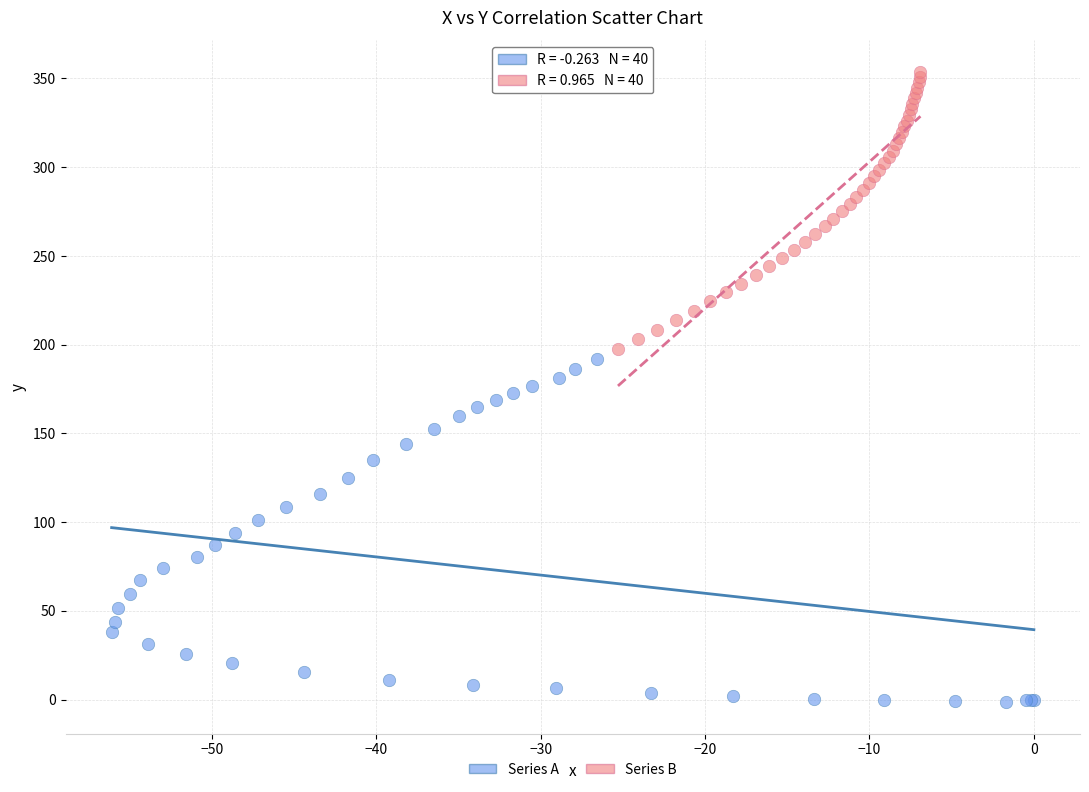

What are all the series names shown in the legend?

Series A, Series B